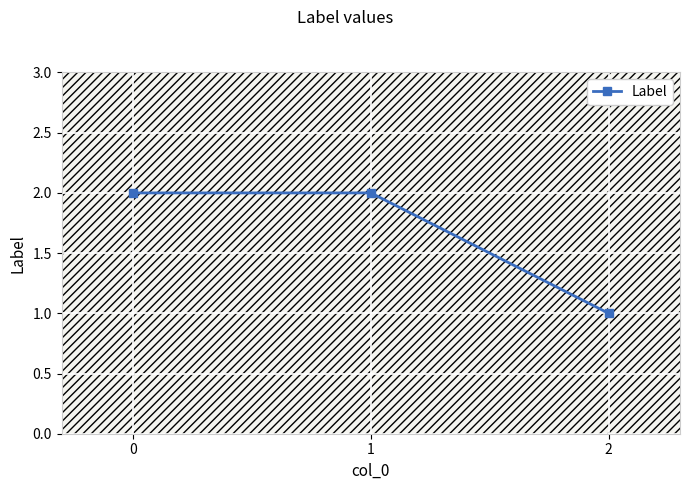

True or false: the data shows 1 at 2.

True